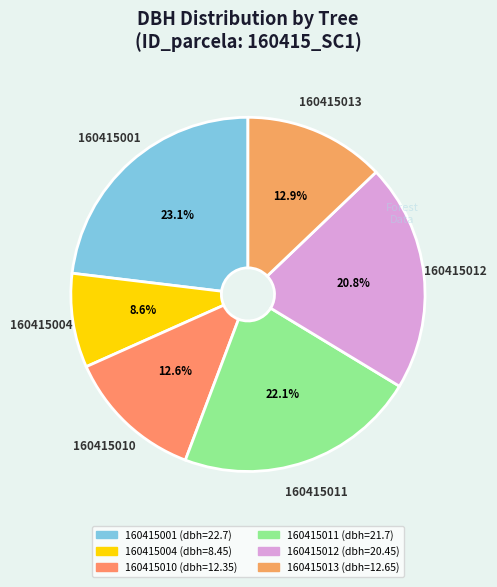

Is there a majority slice in this chart?

No